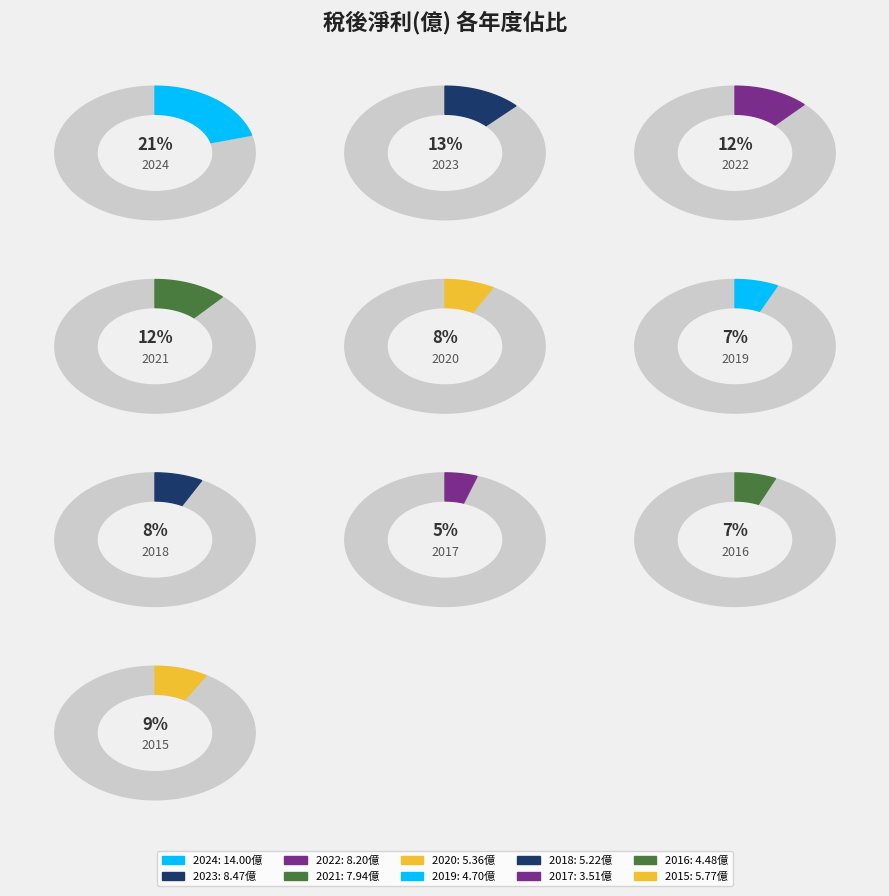

What is the largest slice in the pie chart?

2024